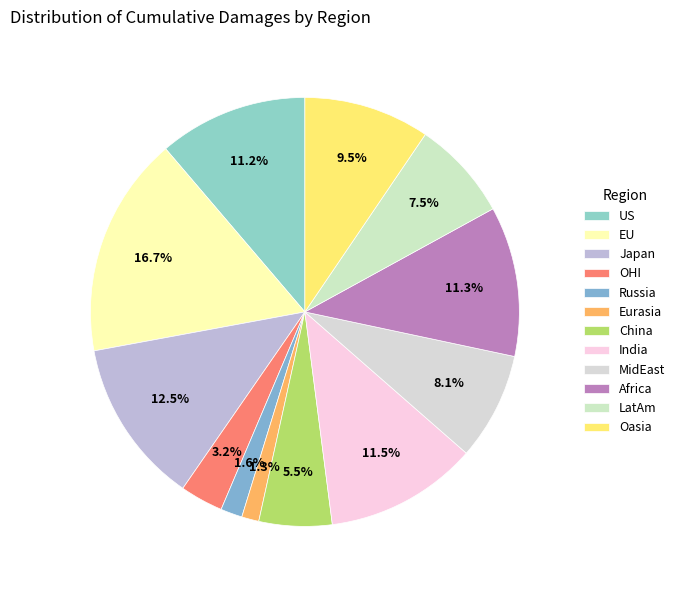

How much of the chart is everything except China?

94.5%